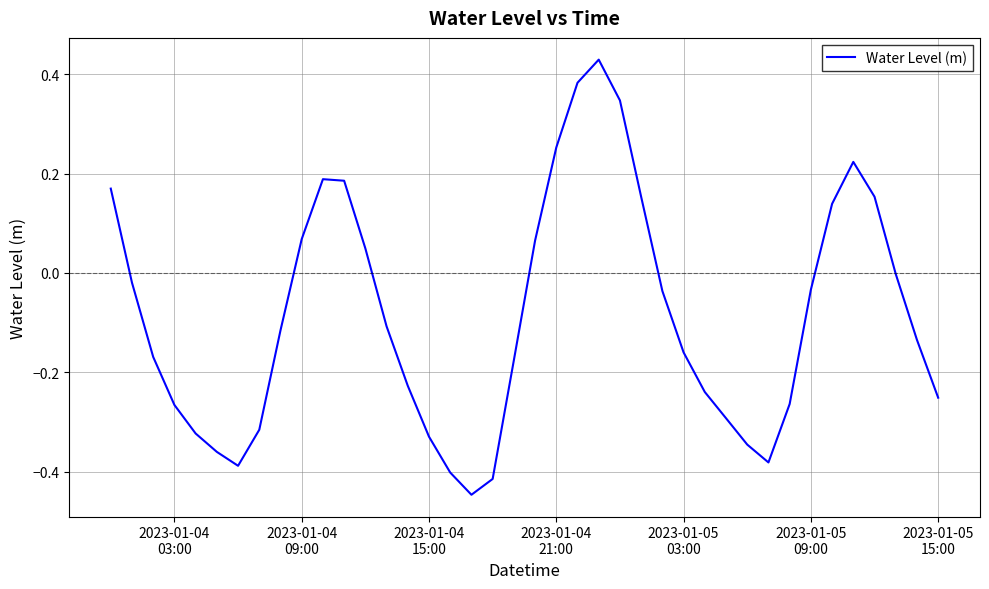

What is the difference between the maximum and minimum values?

0.9